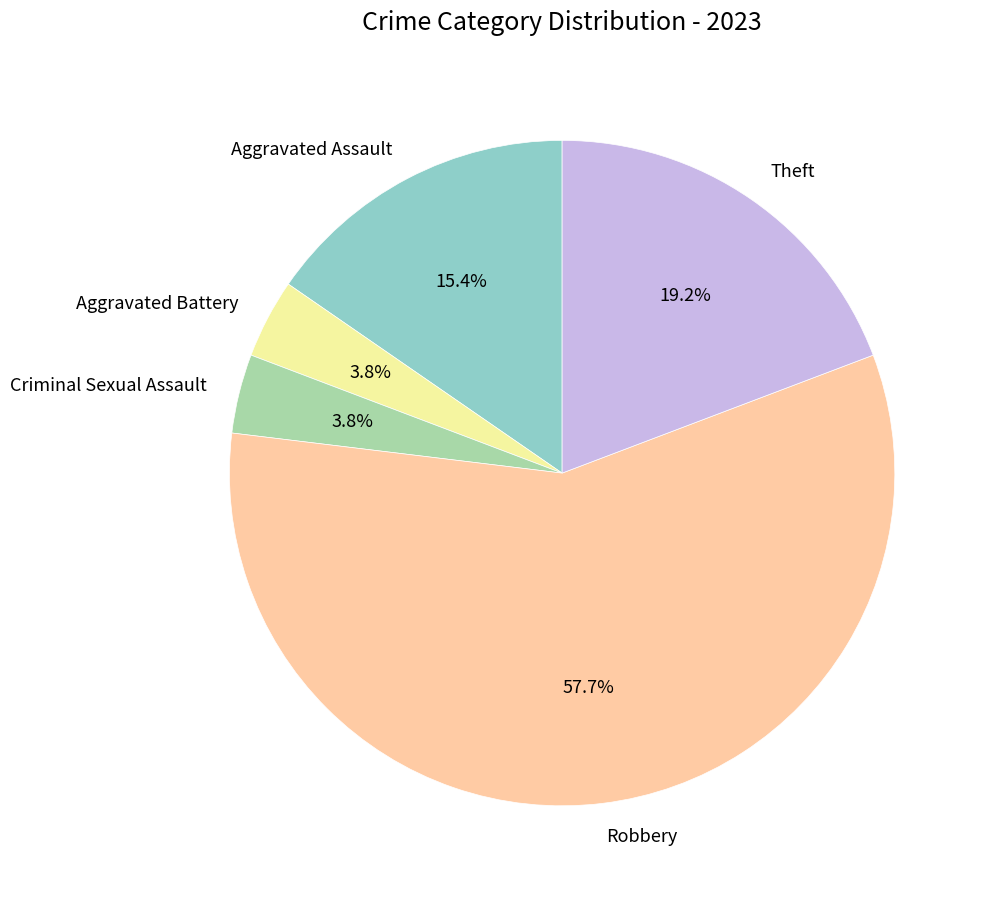

To the nearest percent, what percentage of the pie is Theft?

19%